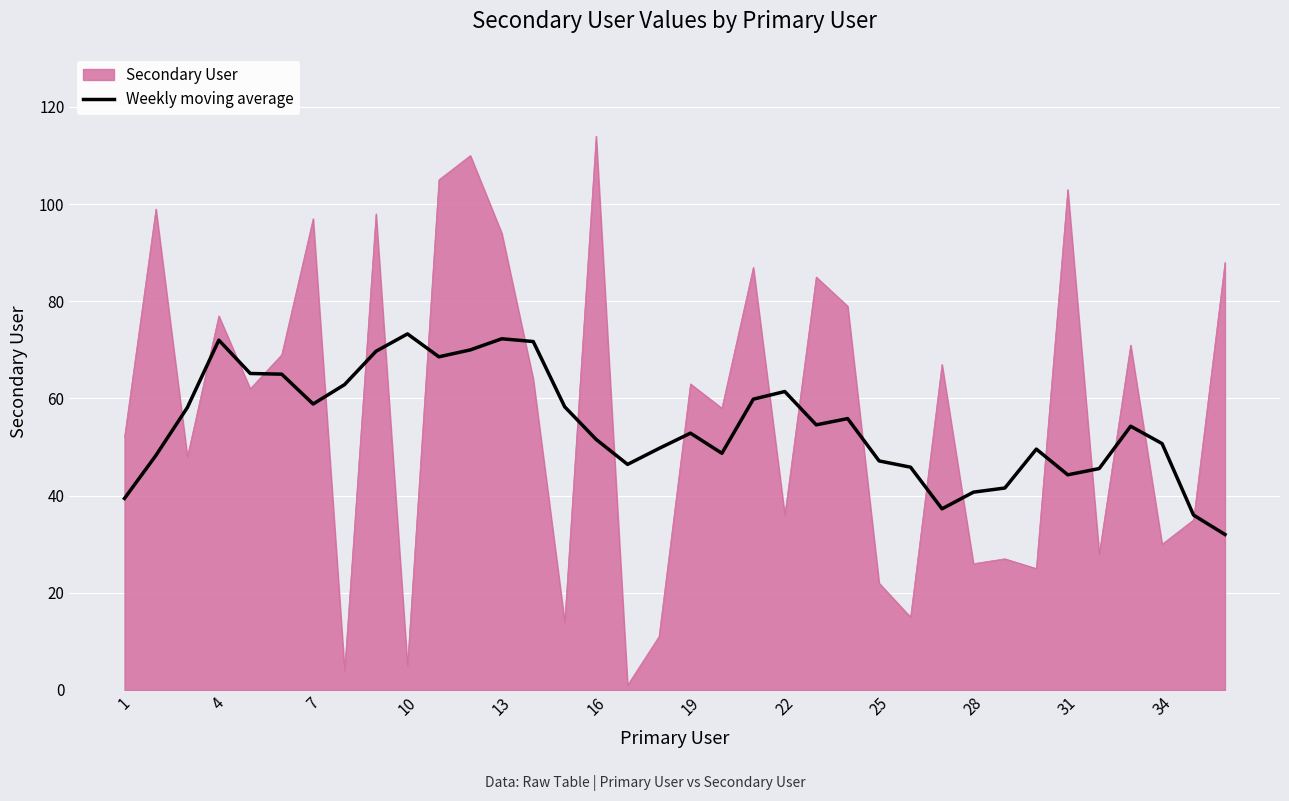

What is the lowest value of the Weekly moving average series?

32.0